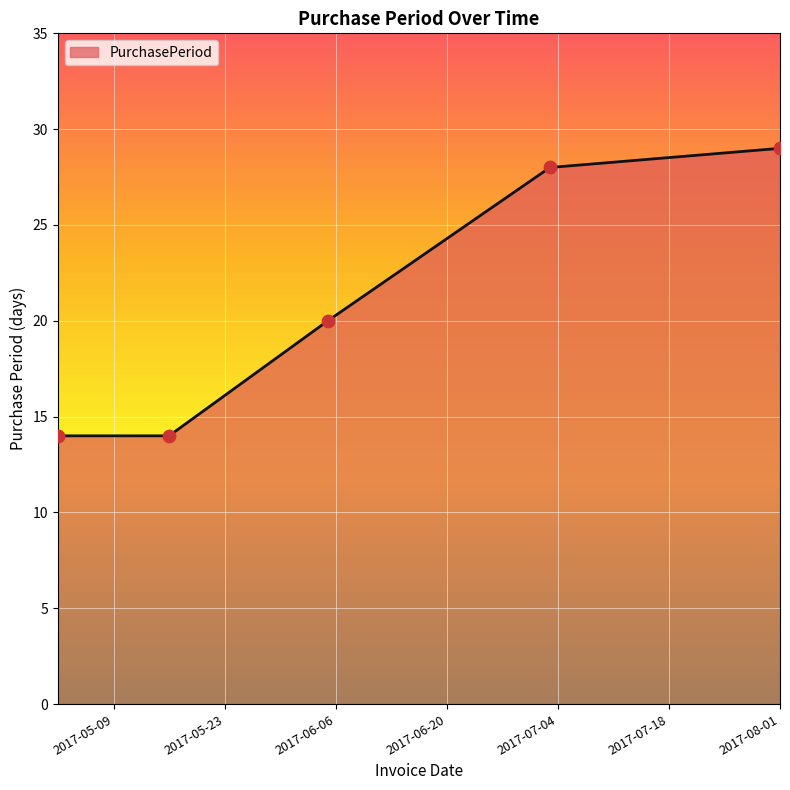

What is the smallest value displayed?

14